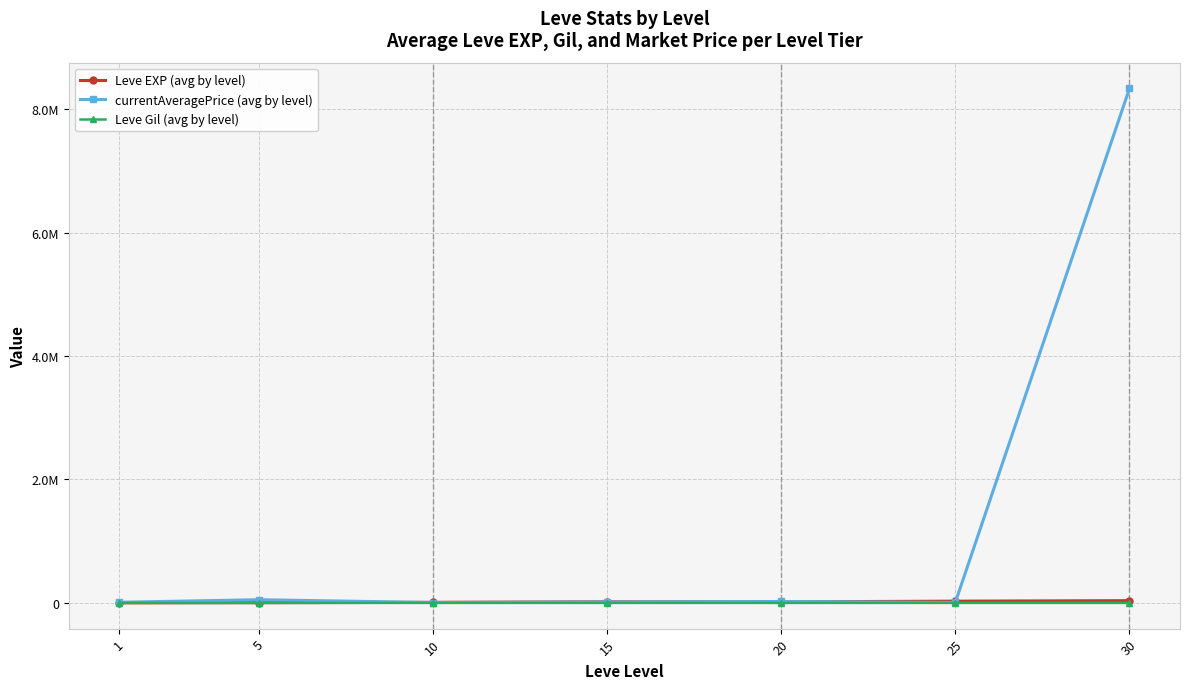

Reading left to right, list all the values displayed in this chart.

Leve EXP (avg by level): 1213.3	3405.0	9106.7	17563.3	16865.0	28393.3	36492.5
currentAveragePrice (avg by level): 10409.7	51708.3	6626.7	15083.2	22899.0	7755.0	8337353.5
Leve Gil (avg by level): 113.3	180.0	202.8	241.3	257.0	329.7	320.8